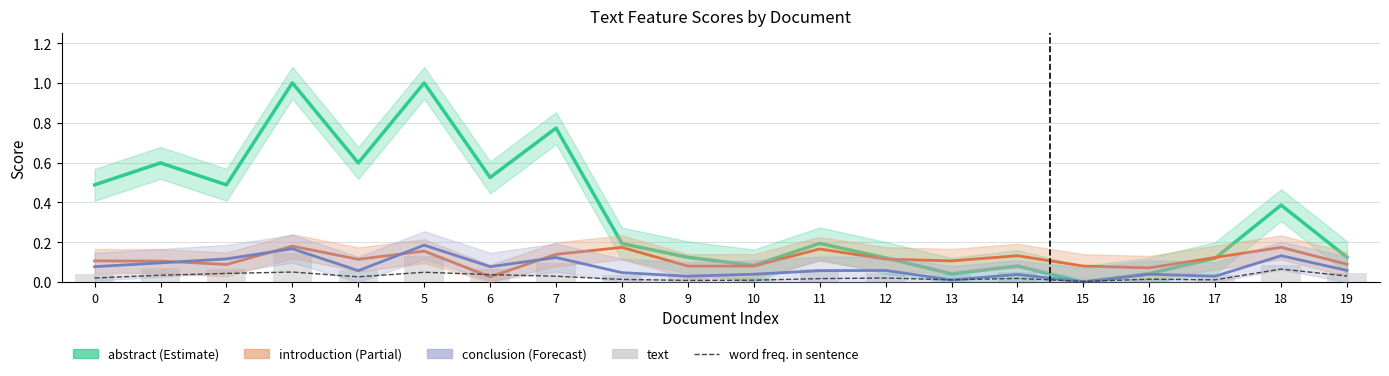

Does the chart contain any negative values?

No